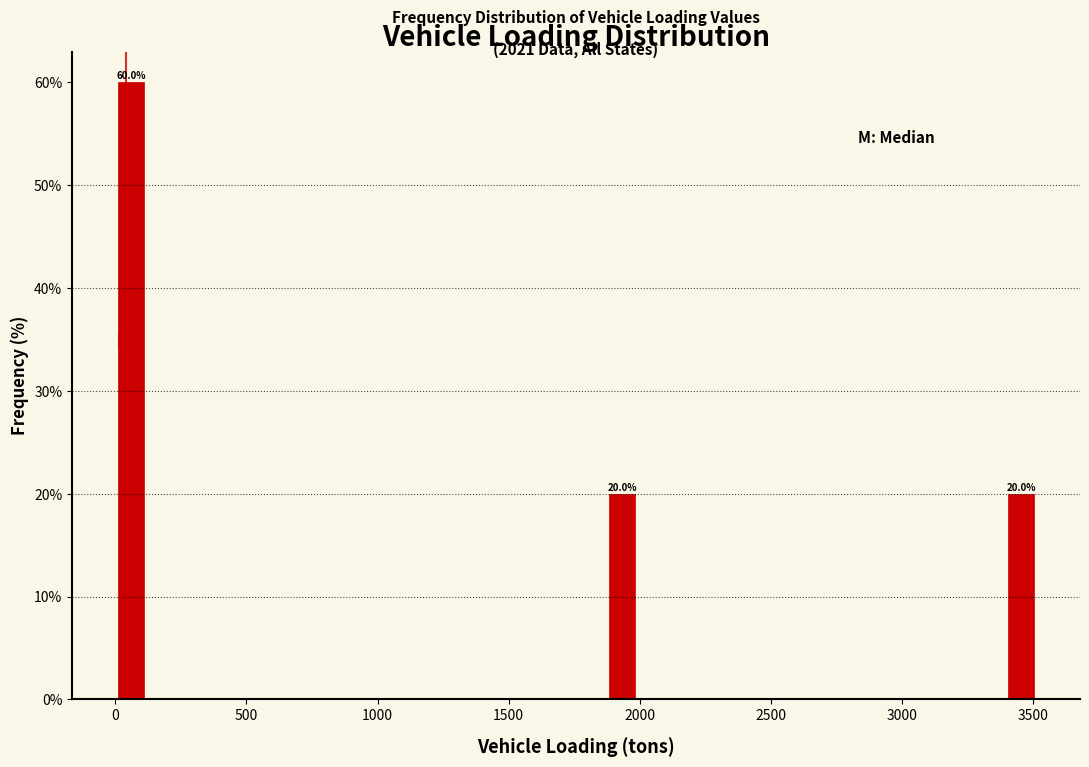

Read against the x-axis, roughly where is the centre of the tallest bar?

50